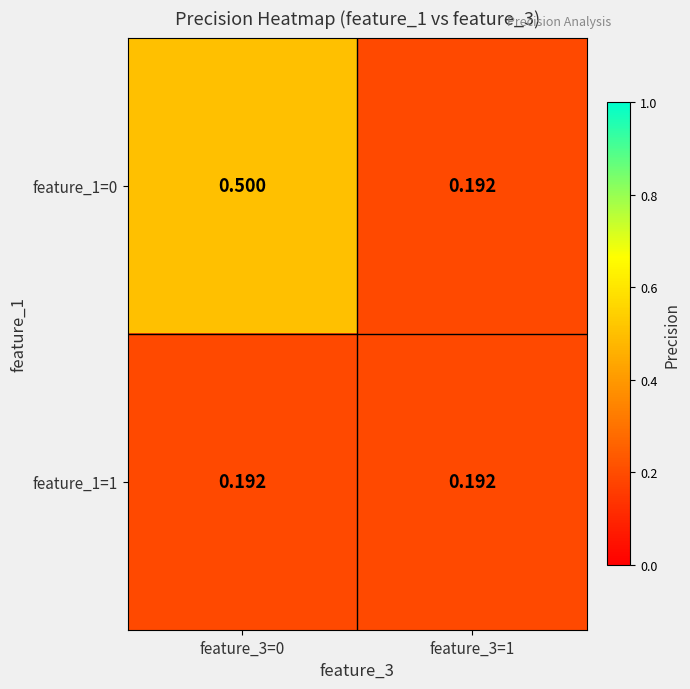

Which series has the largest total across all categories?

feature_1=0